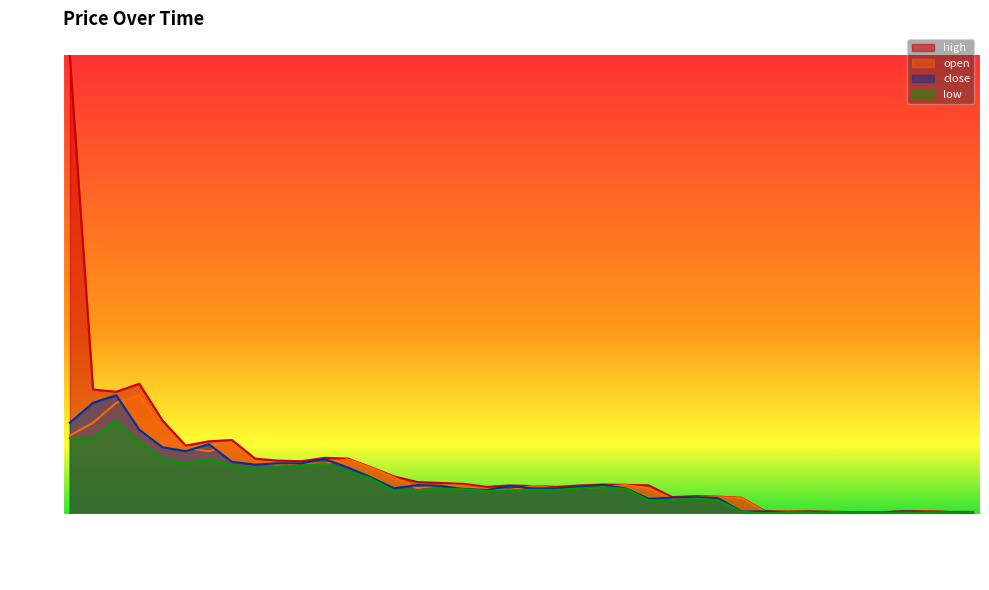

The open series shows 122.4 at 2020-03-08. True or false?

False